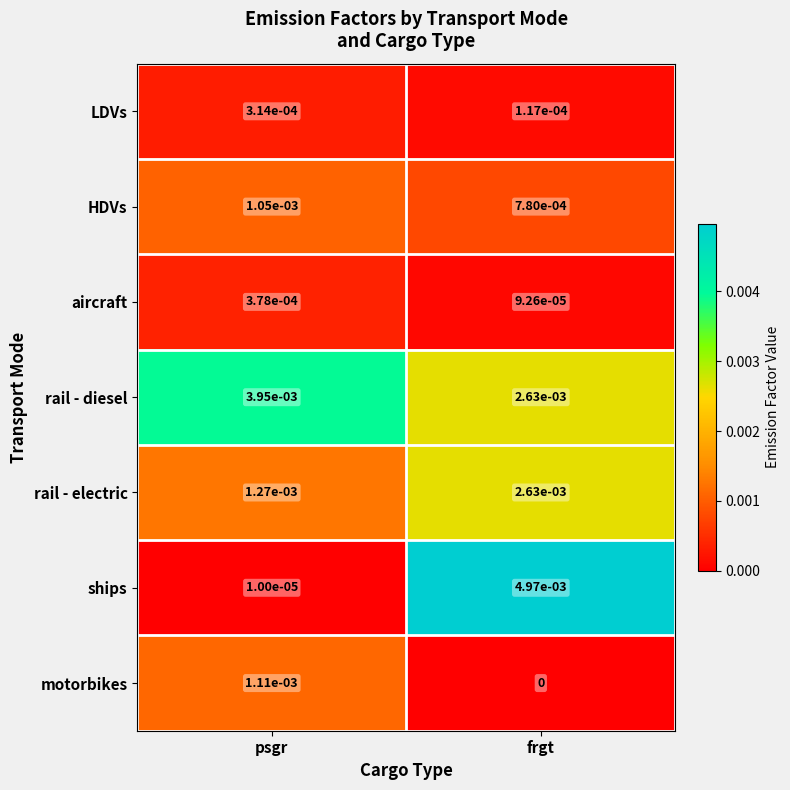

Which series has the widest spread of values?

ships